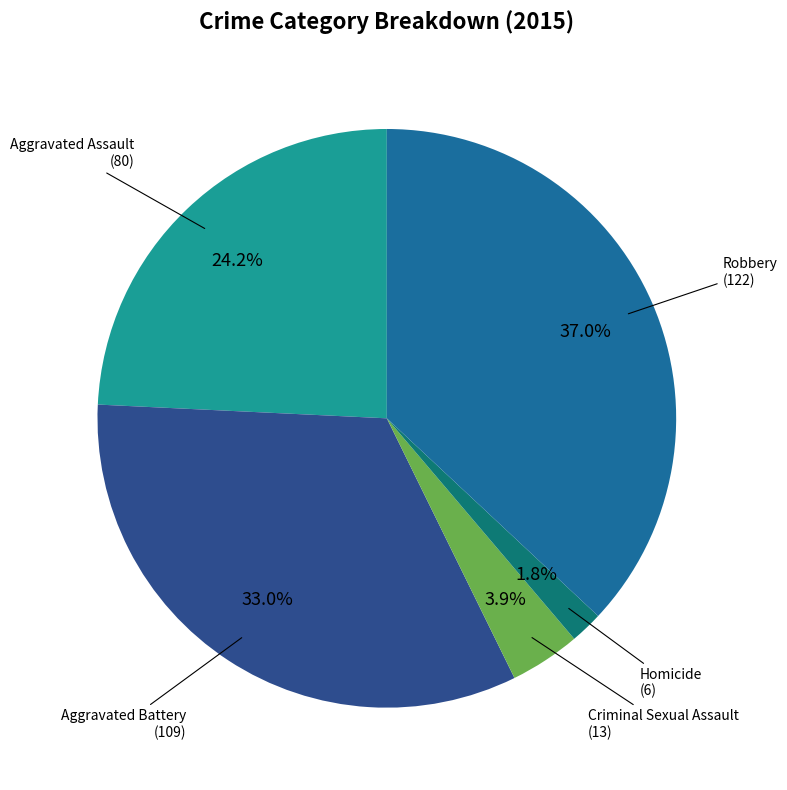

Is there any slice that represents more than half of the pie?

No